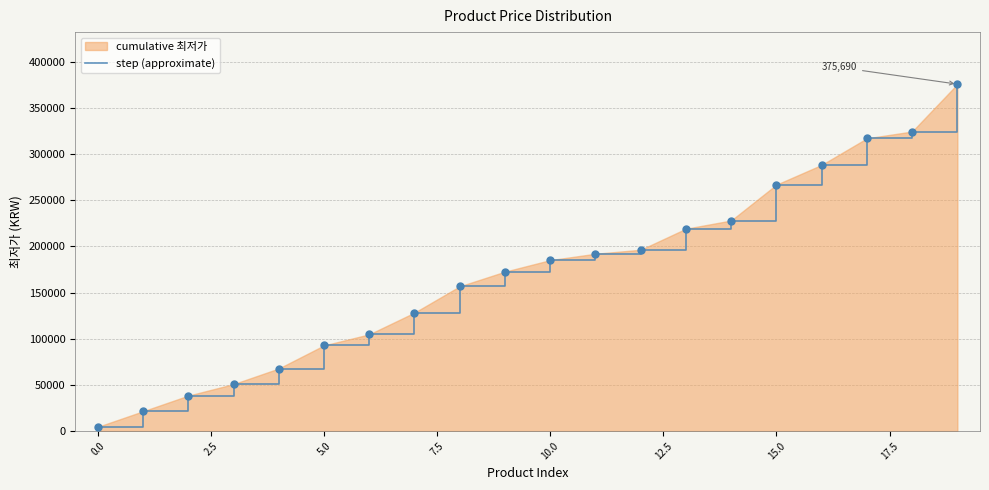

Approximately how many times larger is the value at 10 compared to 17?

0.6